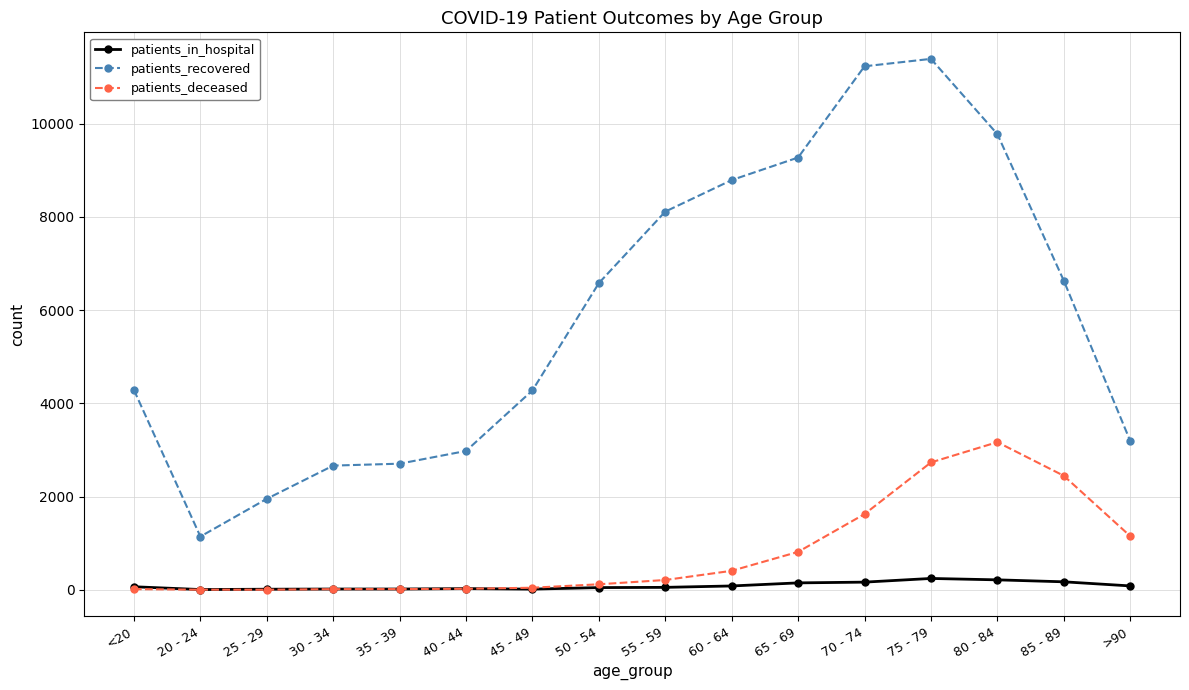

True or false: patients_deceased and patients_recovered cross at least once.

False